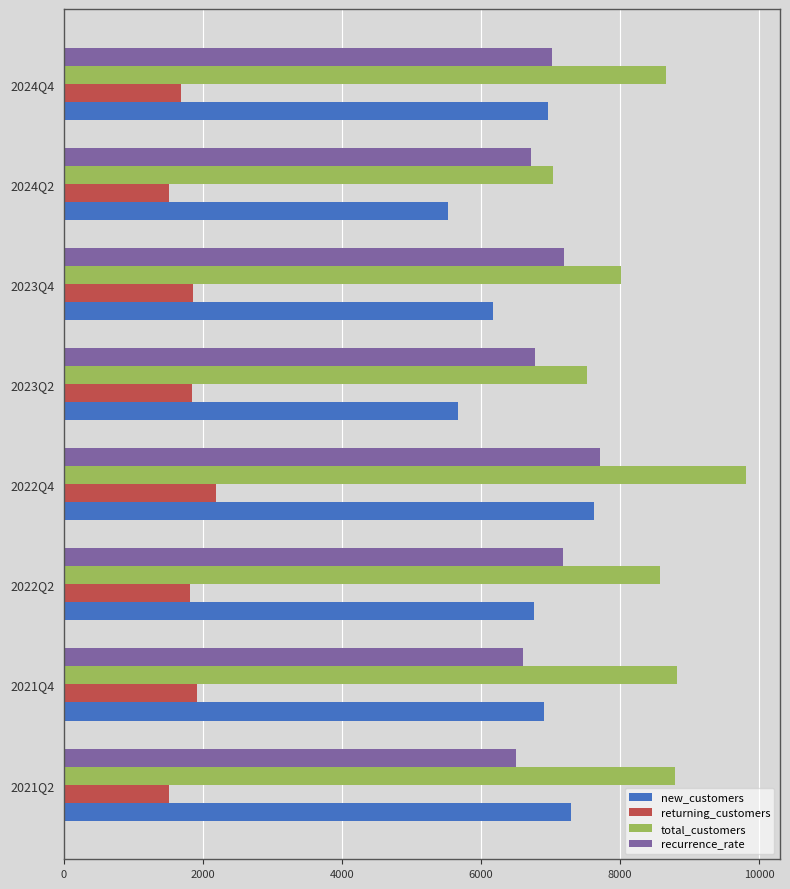

Which category has the highest value in the returning_customers series?

2022Q4